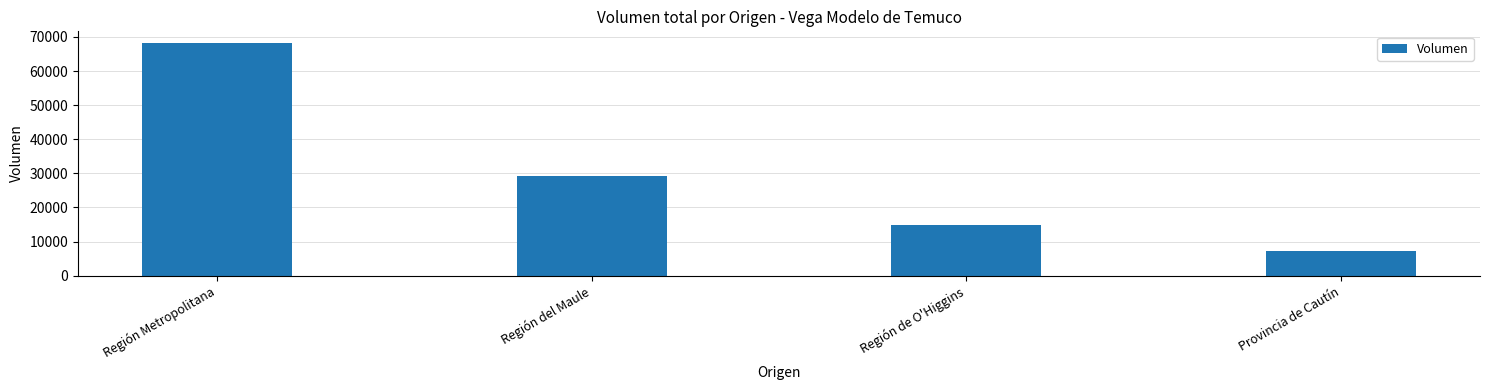

What is the sum of all values?

119543